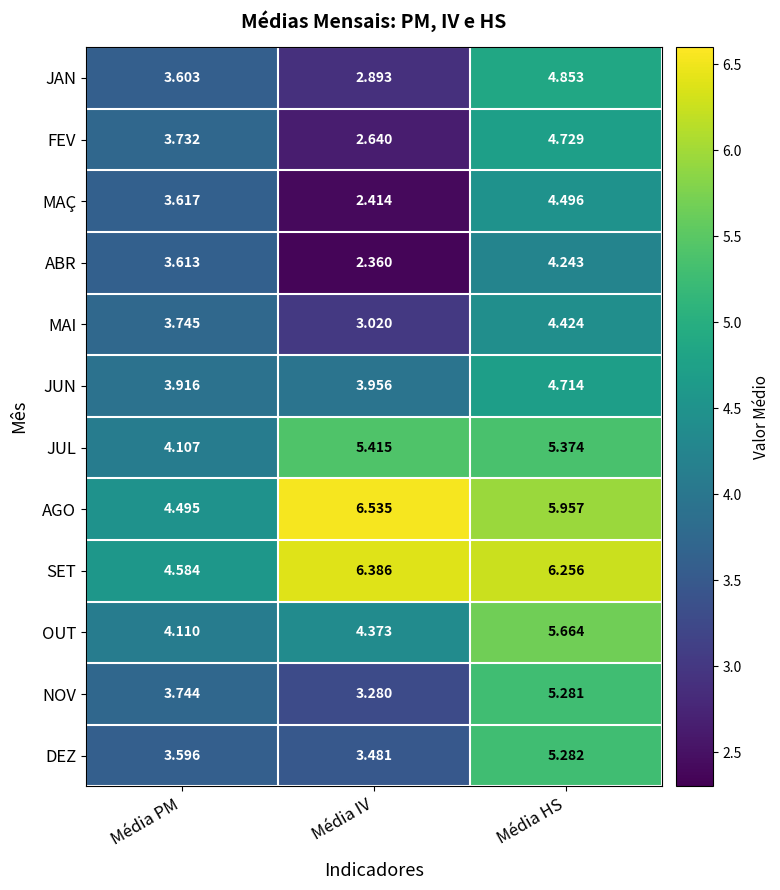

Where does the FEV series first go above 3?

Média PM